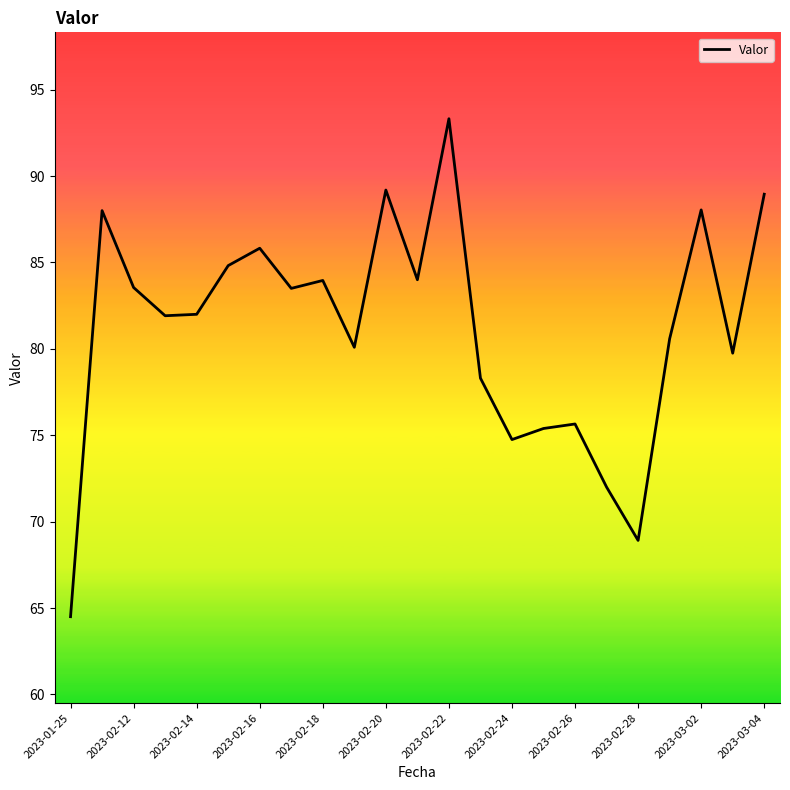

What is the minimum value shown in the chart?

64.5